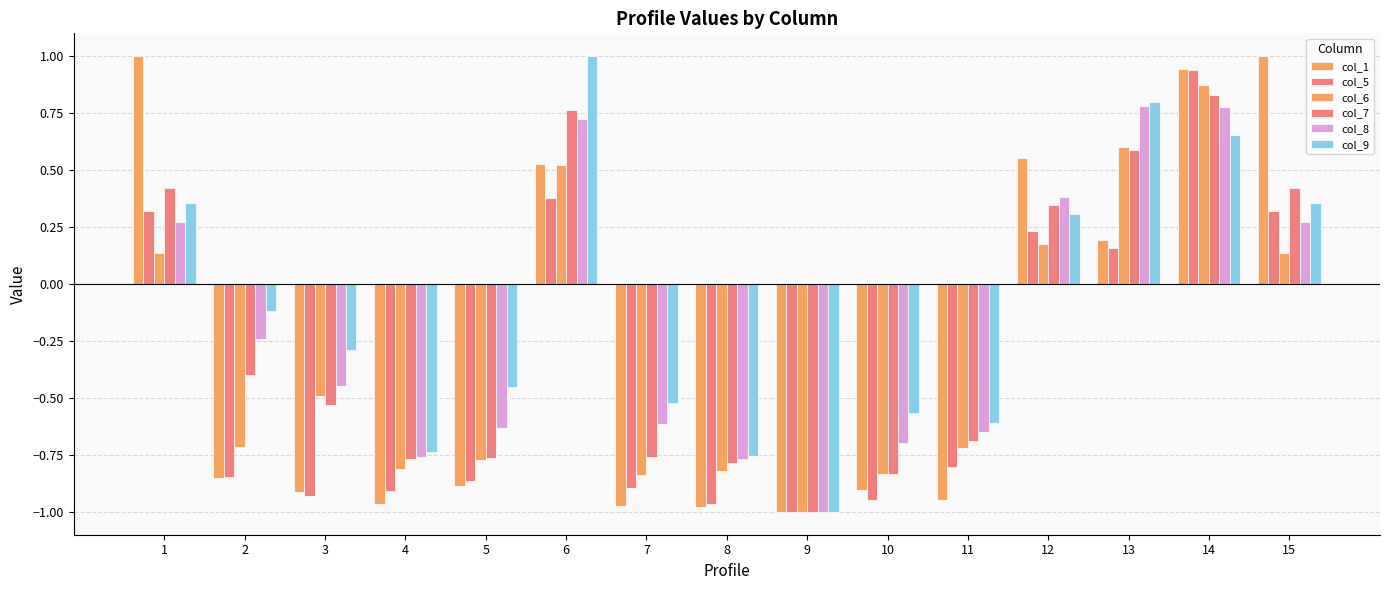

Are the bars horizontal?

No